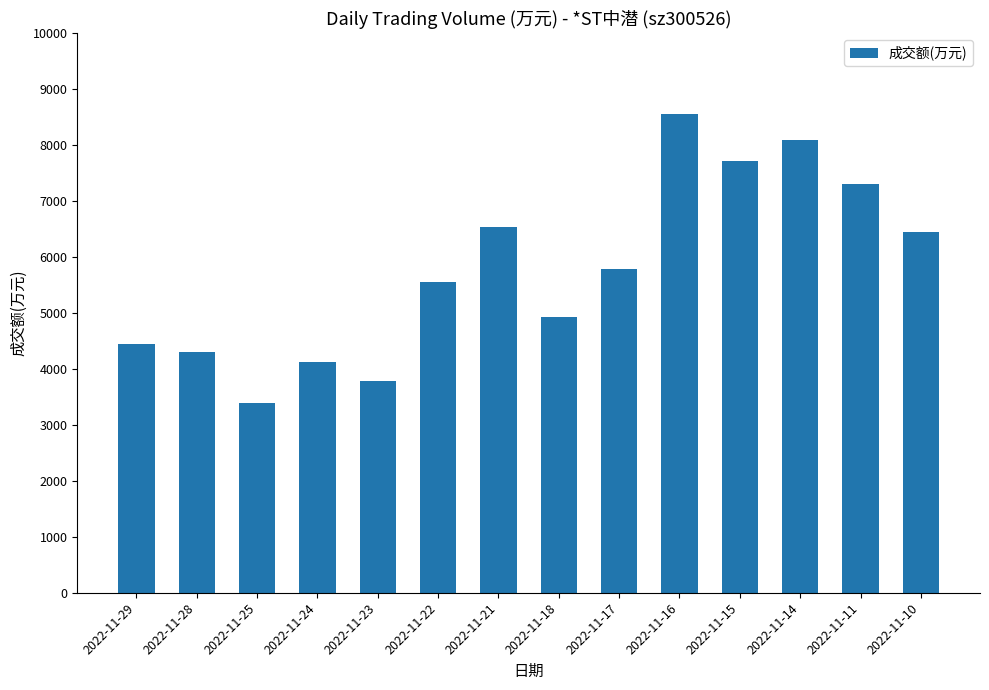

List the labels in order of value, largest first.

2022-11-16, 2022-11-14, 2022-11-15, 2022-11-11, 2022-11-21, 2022-11-10, 2022-11-17, 2022-11-22, 2022-11-18, 2022-11-29, 2022-11-28, 2022-11-24, 2022-11-23, 2022-11-25